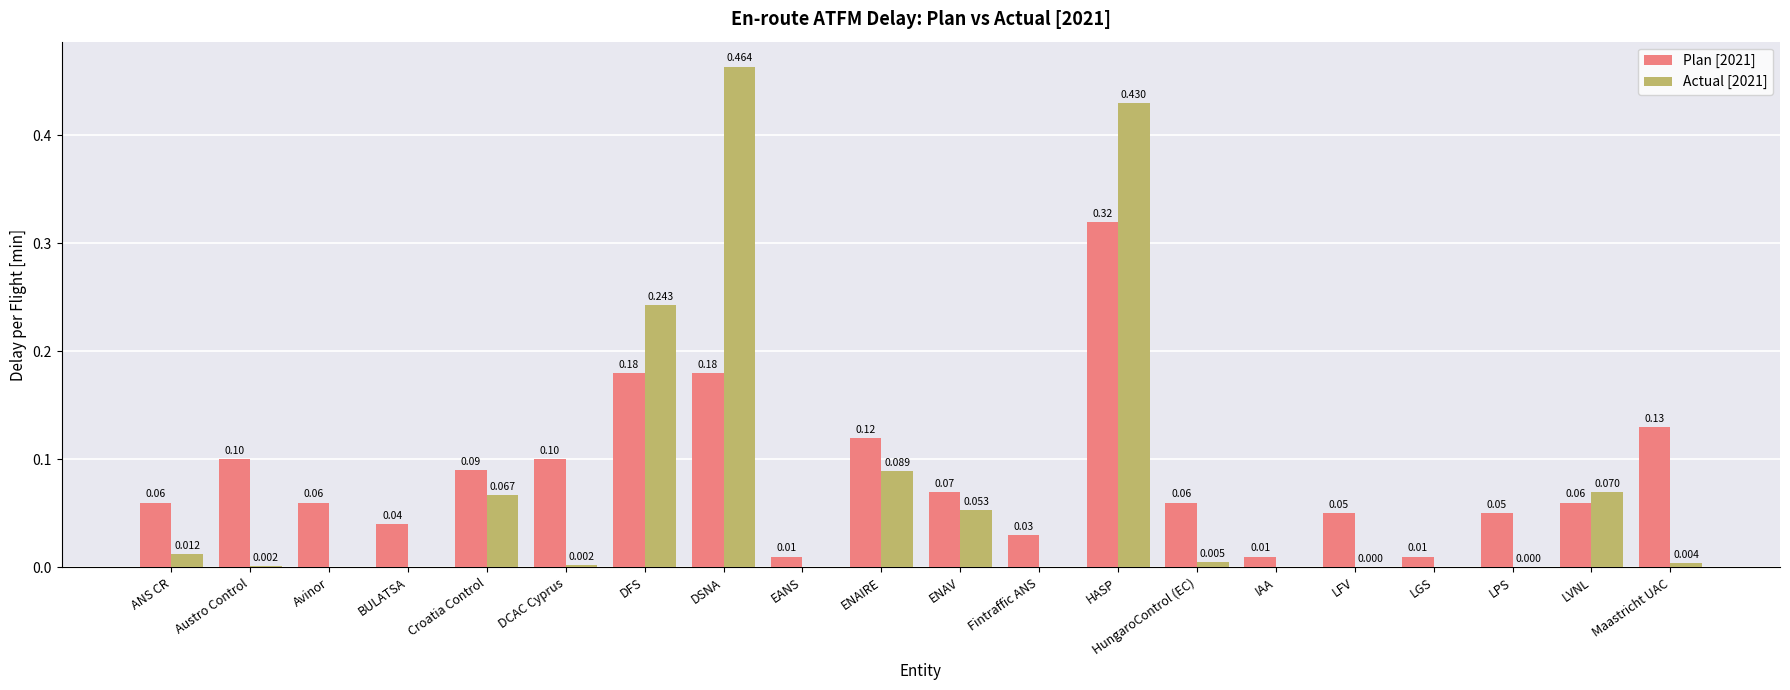

Is the value of Plan [2021] at DSNA greater than the value of Actual [2021] at Austro Control?

Yes